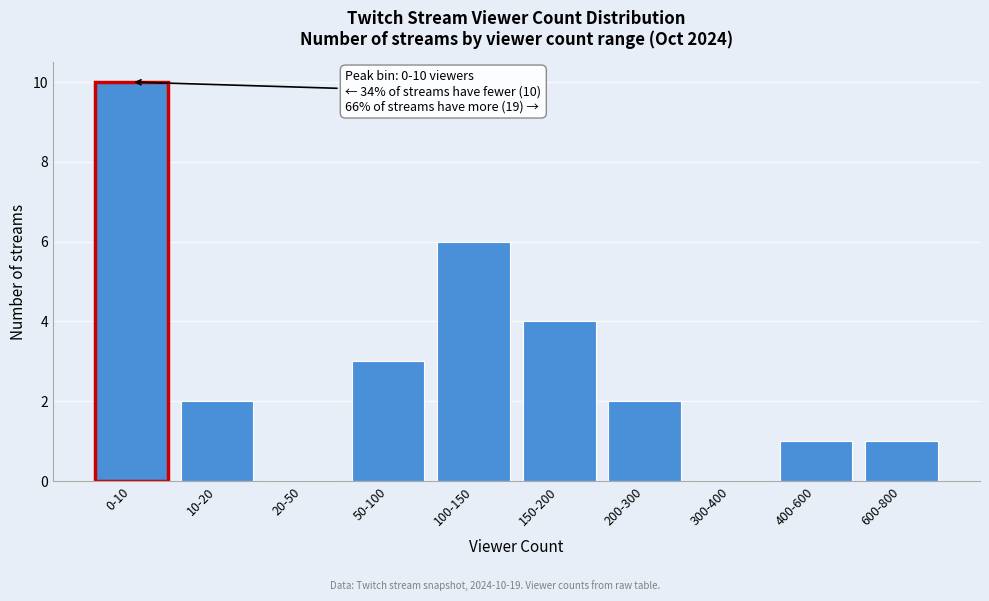

Reading right to left, transcribe all the data shown in this chart.

600-800=1	400-600=1	300-400=0	200-300=2	150-200=4	100-150=6	50-100=3	20-50=0	10-20=2	0-10=10